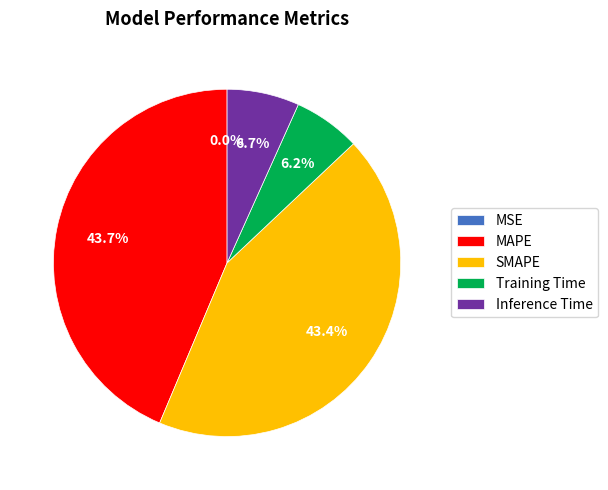

Between MAPE and Training Time, which is larger?

MAPE